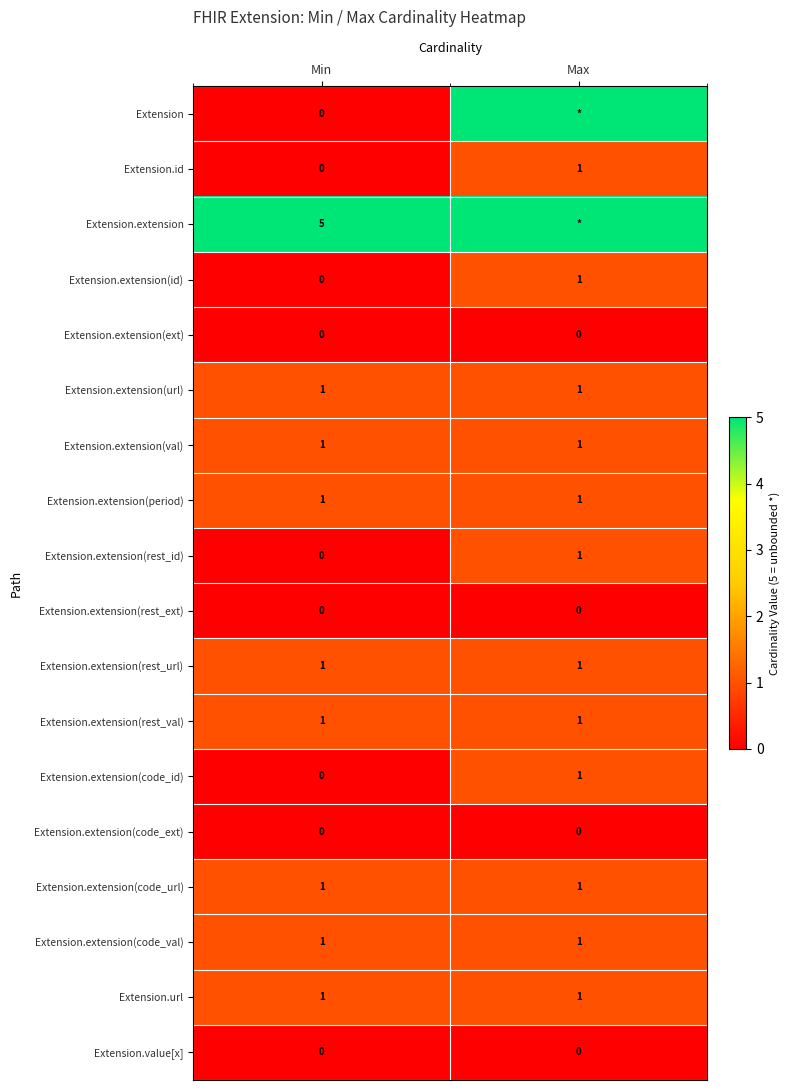

What is the difference between the highest and lowest values at Min?

5